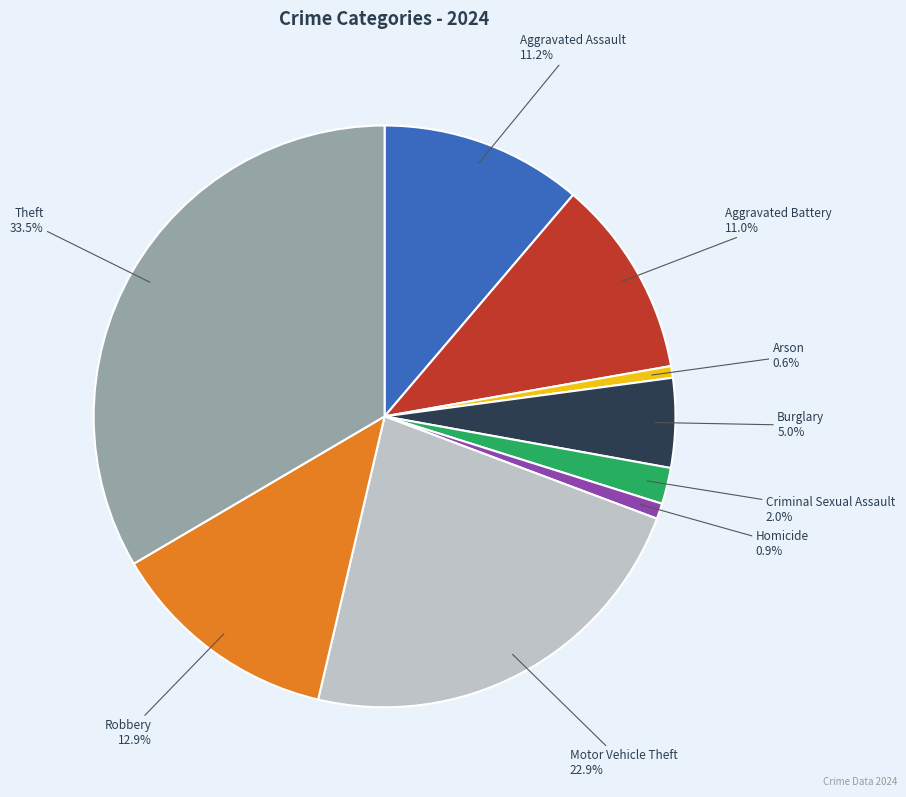

Does any single category account for the majority?

No